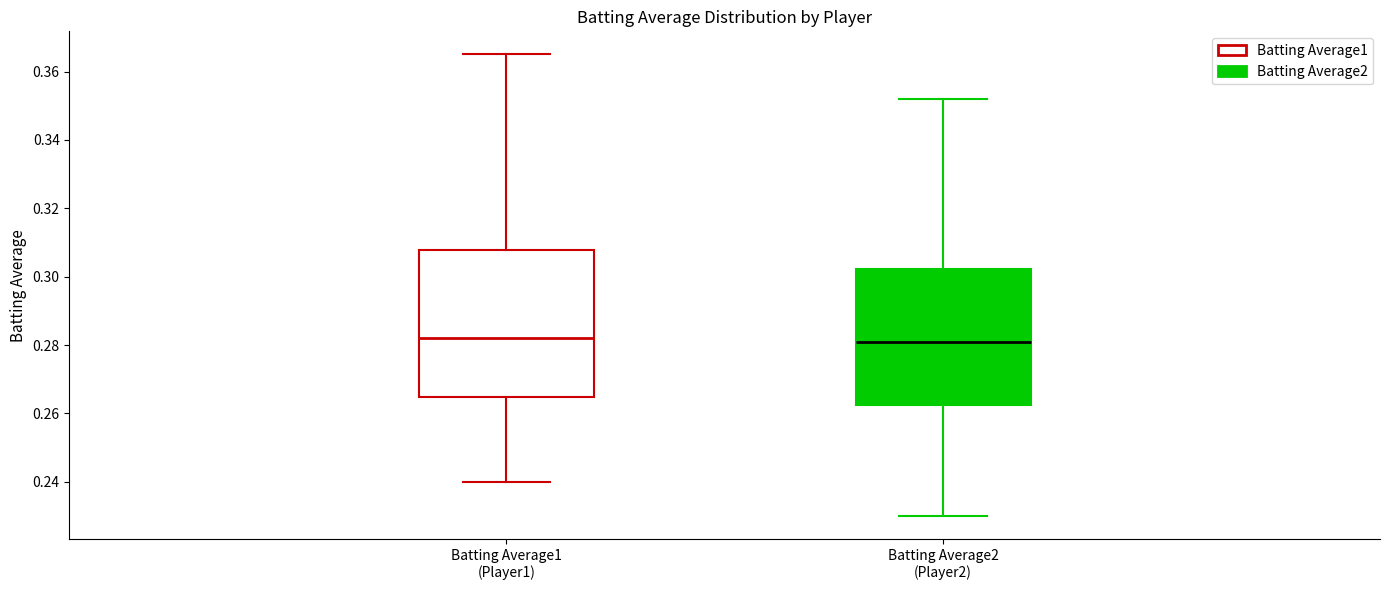

Where does the upper whisker of the box for Batting Average1 (Player1) end on the y-axis? The values are not printed on the chart, so give them approximately, as read against the axis.

0.366